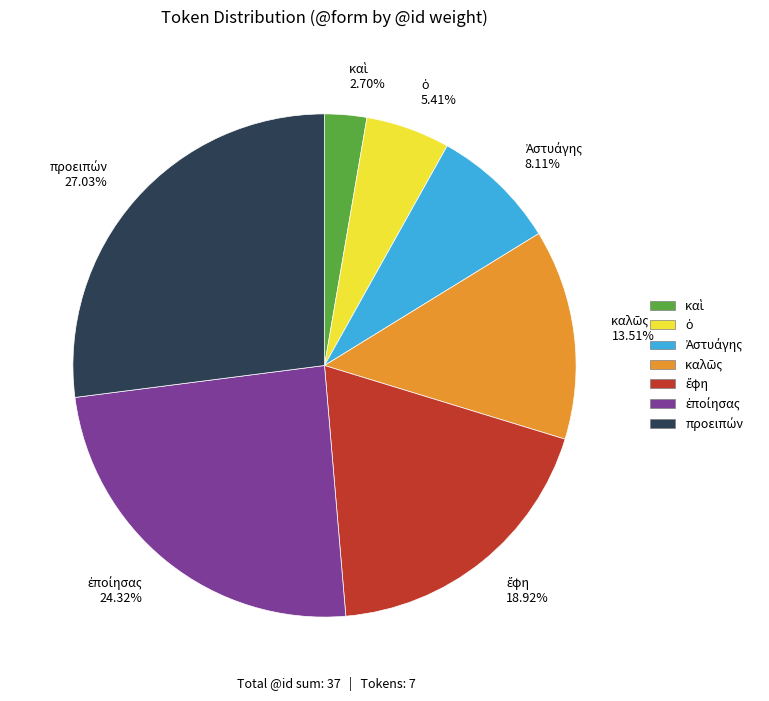

Is there a majority slice in this chart?

No